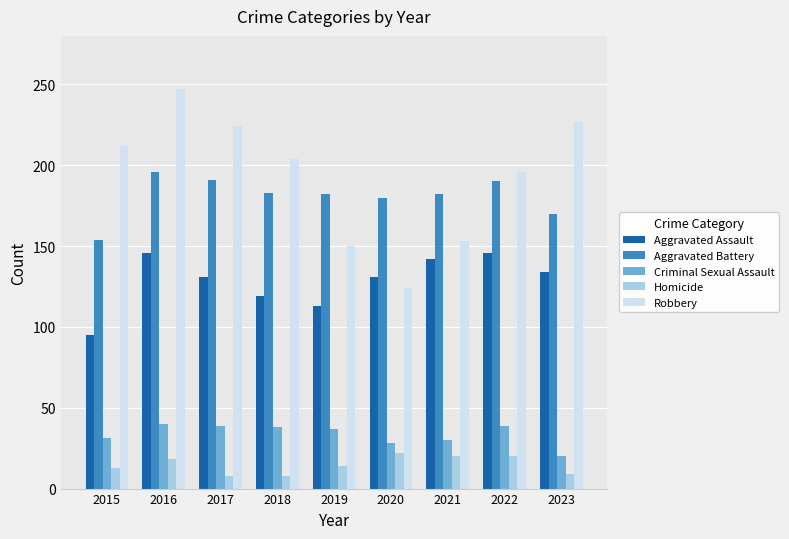

Is the value of Aggravated Assault at 2018 greater than the value of Aggravated Battery at 2020?

No